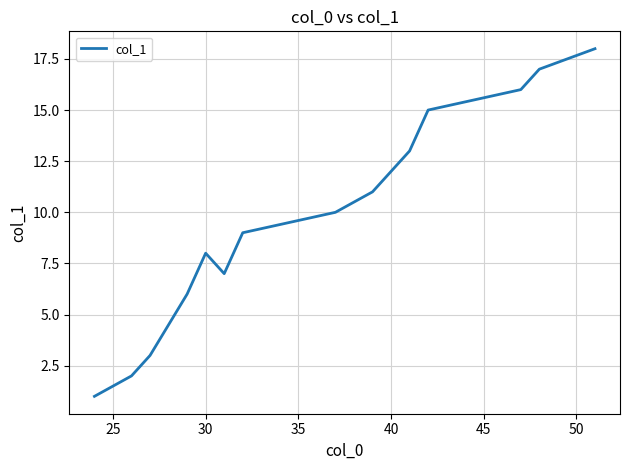

What is the difference between the maximum and minimum values?

17